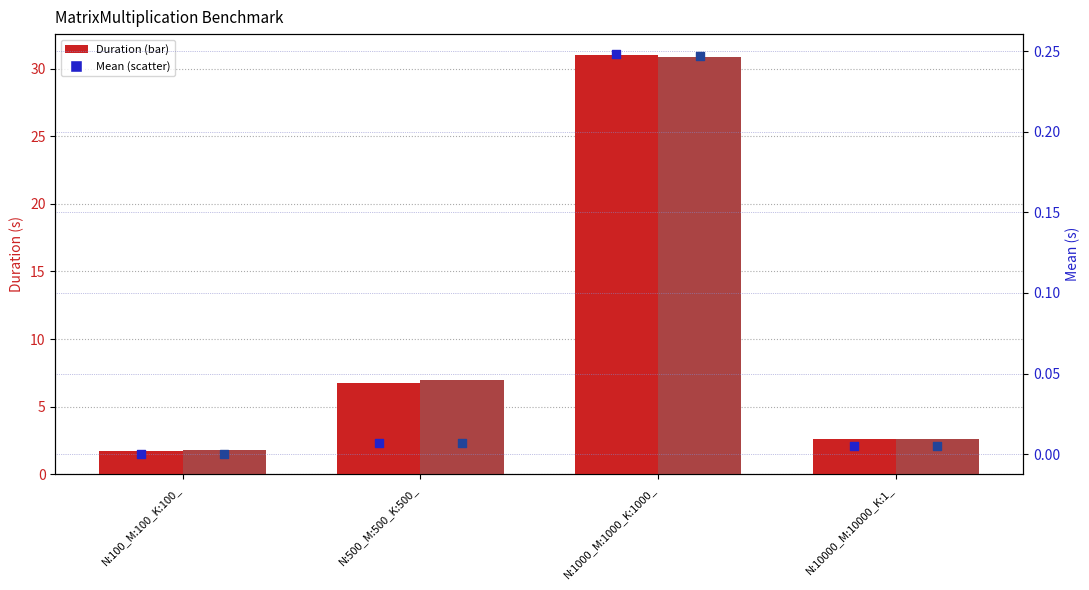

Which series reaches the maximum Y coordinate?

PARALLEL_COLLAPSE_STATIC